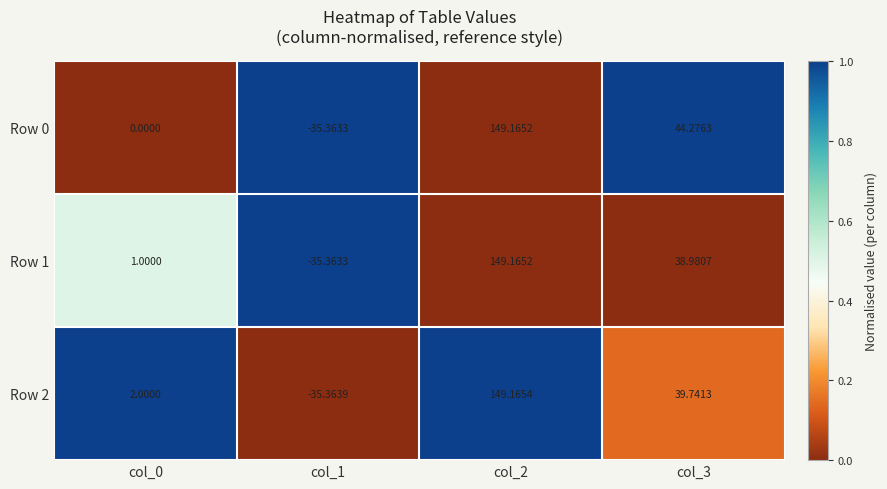

Rank the series by their average value, from highest to lowest.

Row 0, Row 2, Row 1